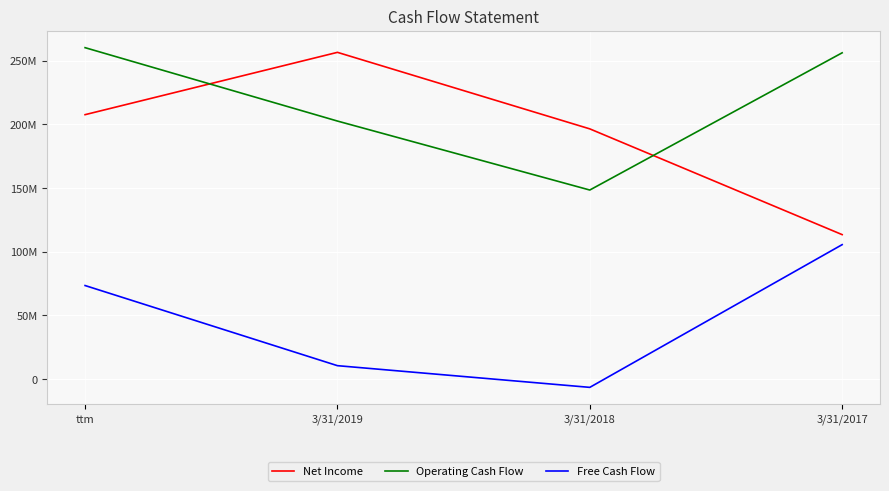

Is the value of Net Income at 3/31/2019 greater than the value of Free Cash Flow at 3/31/2017?

Yes